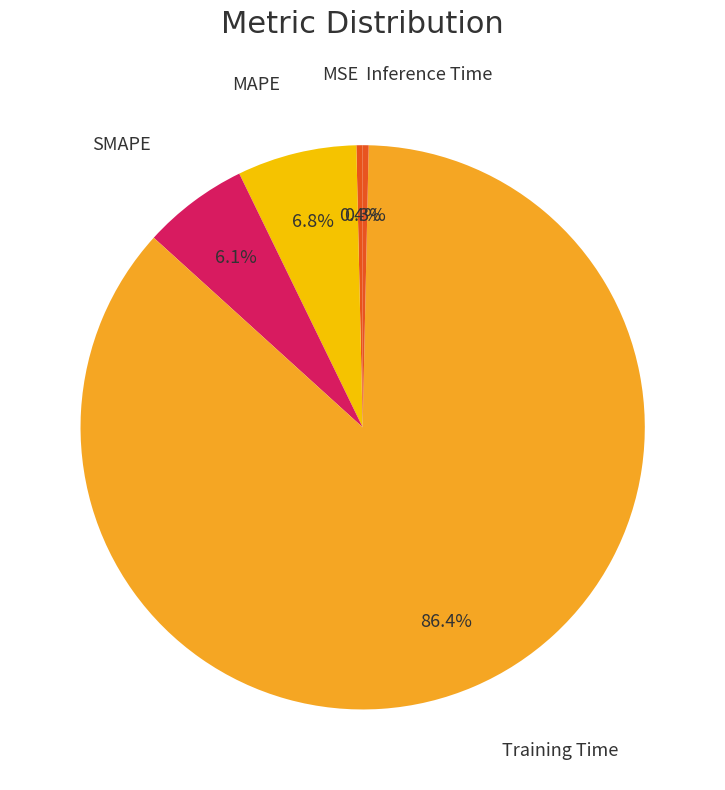

To the nearest percent, what is the difference between the largest and smallest slice percentages?

86%